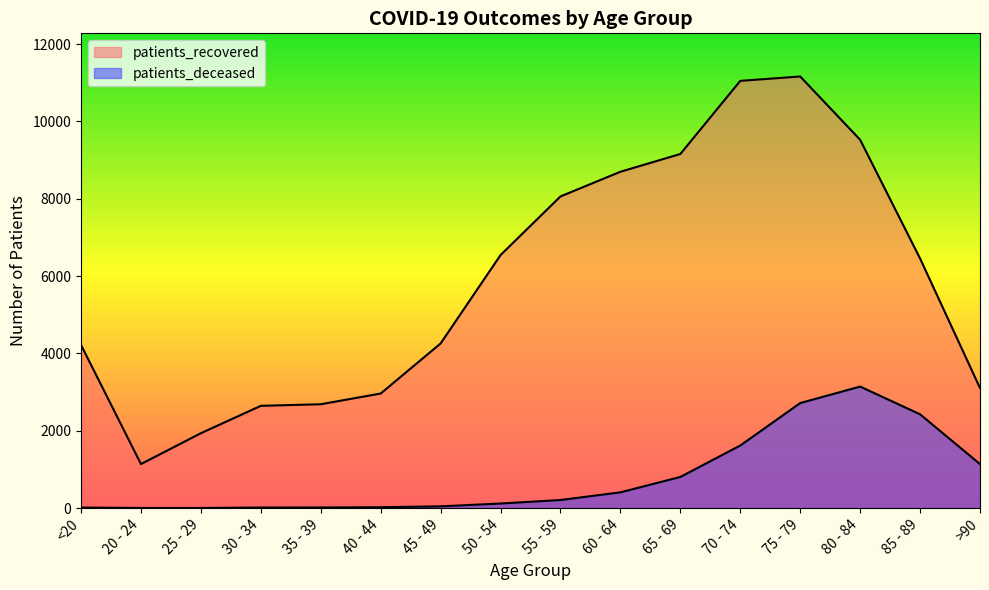

How many data points does each series have?

16